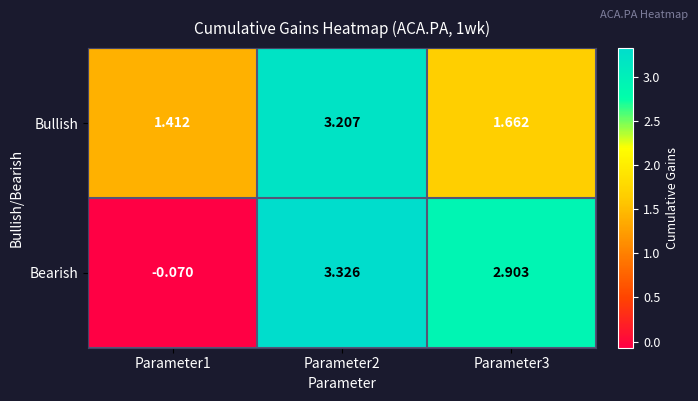

Is the value of Bullish at Parameter1 greater than the value of Bearish at Parameter2?

No